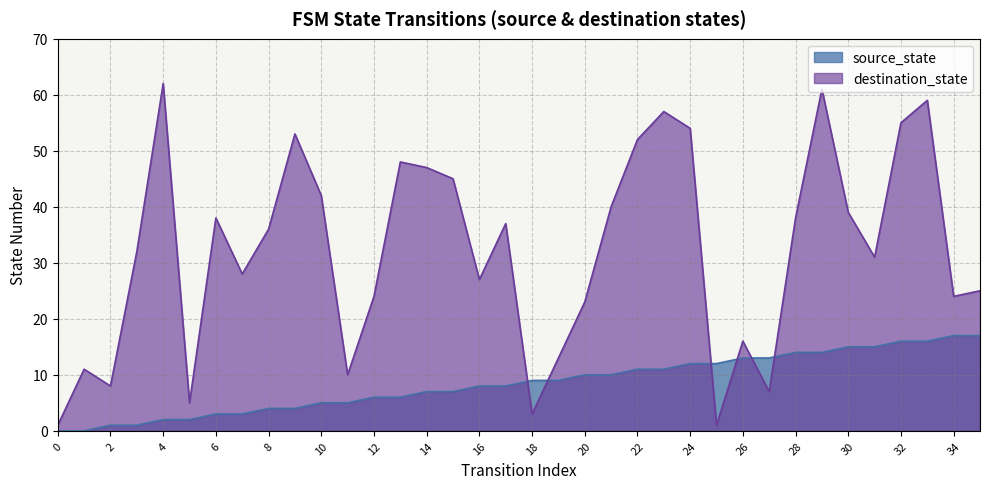

Reading right to left, extract all data points from this chart.

source_state: 35=17	34=17	33=16	32=16	31=15	30=15	29=14	28=14	27=13	26=13	25=12	24=12	23=11	22=11	21=10	20=10	19=9	18=9	17=8	16=8	15=7	14=7	13=6	12=6	11=5	10=5	9=4	8=4	7=3	6=3	5=2	4=2	3=1	2=1	1=0	0=0
destination_state: 35=25	34=24	33=59	32=55	31=31	30=39	29=61	28=38	27=7	26=16	25=1	24=54	23=57	22=52	21=40	20=23	19=13	18=3	17=37	16=27	15=45	14=47	13=48	12=24	11=10	10=42	9=53	8=36	7=28	6=38	5=5	4=62	3=32	2=8	1=11	0=1